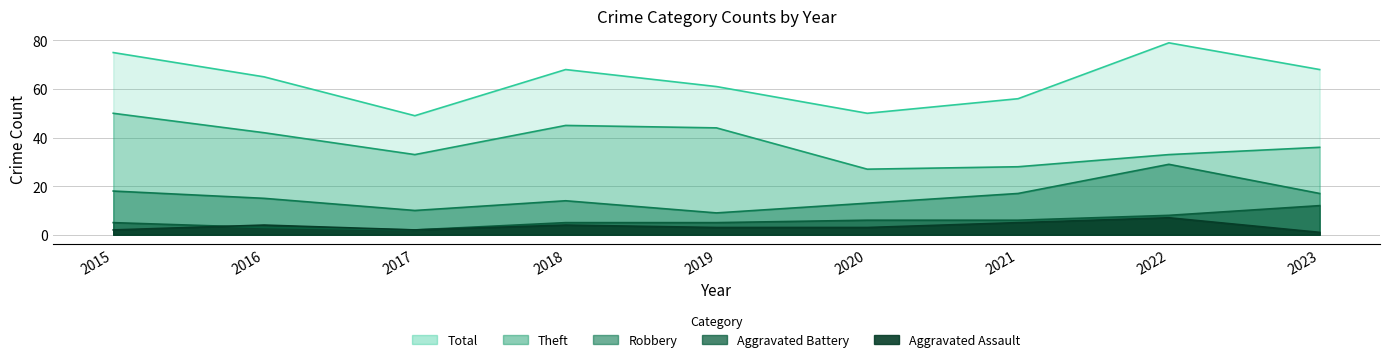

Reading left to right, list all the values displayed in this chart.

Theft: 2015=50	2016=42	2017=33	2018=45	2019=44	2020=27	2021=28	2022=33	2023=36
Robbery: 2015=18	2016=15	2017=10	2018=14	2019=9	2020=13	2021=17	2022=29	2023=17
Aggravated Battery: 2015=5	2016=3	2017=2	2018=5	2019=5	2020=6	2021=6	2022=8	2023=12
Aggravated Assault: 2015=2	2016=4	2017=2	2018=4	2019=3	2020=3	2021=5	2022=7	2023=1
Total: 2015=75	2016=65	2017=49	2018=68	2019=61	2020=50	2021=56	2022=79	2023=68